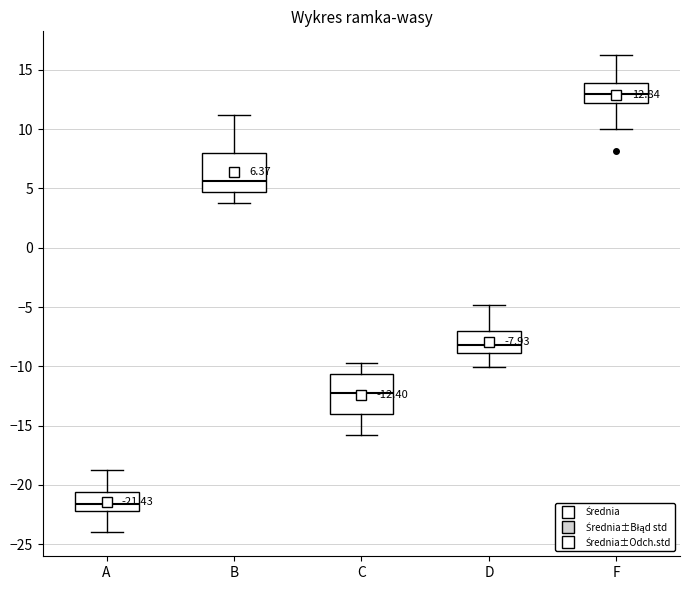

Which box has the lowest median line?

A